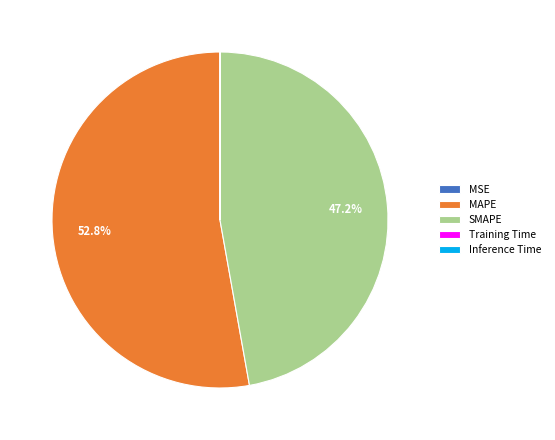

Does MAPE represent more than half of the total?

Yes